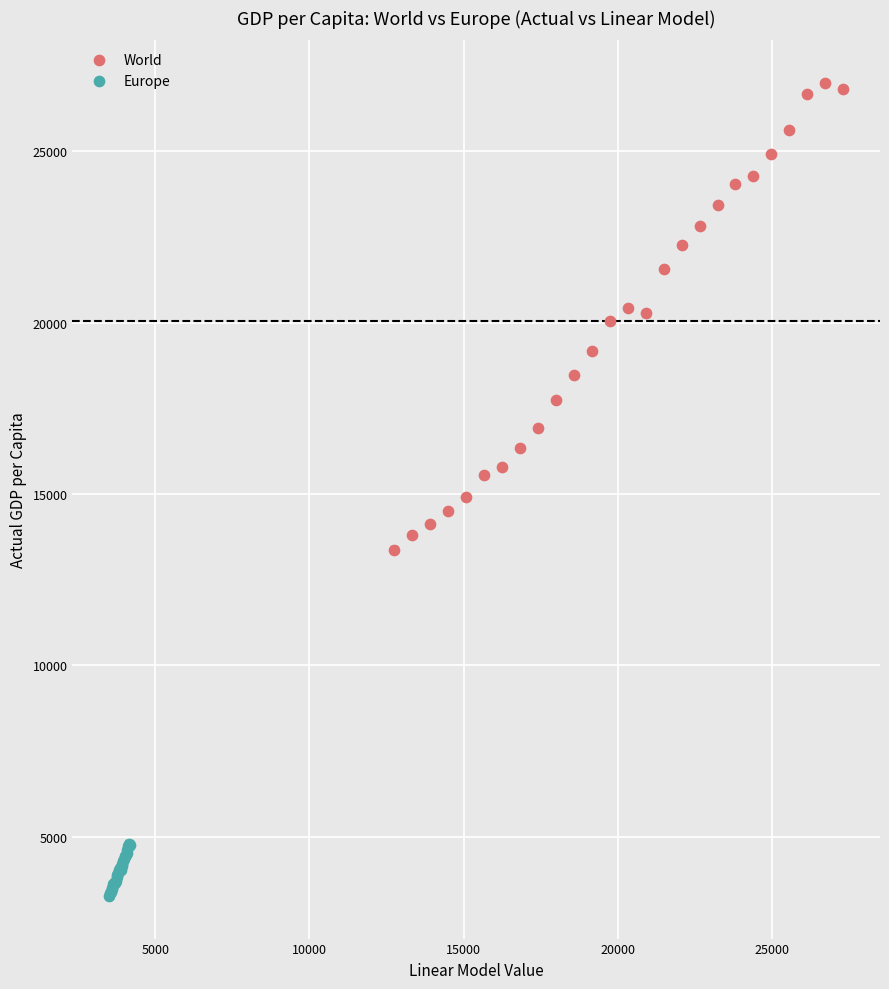

What are all the series names shown in the legend?

World, Europe